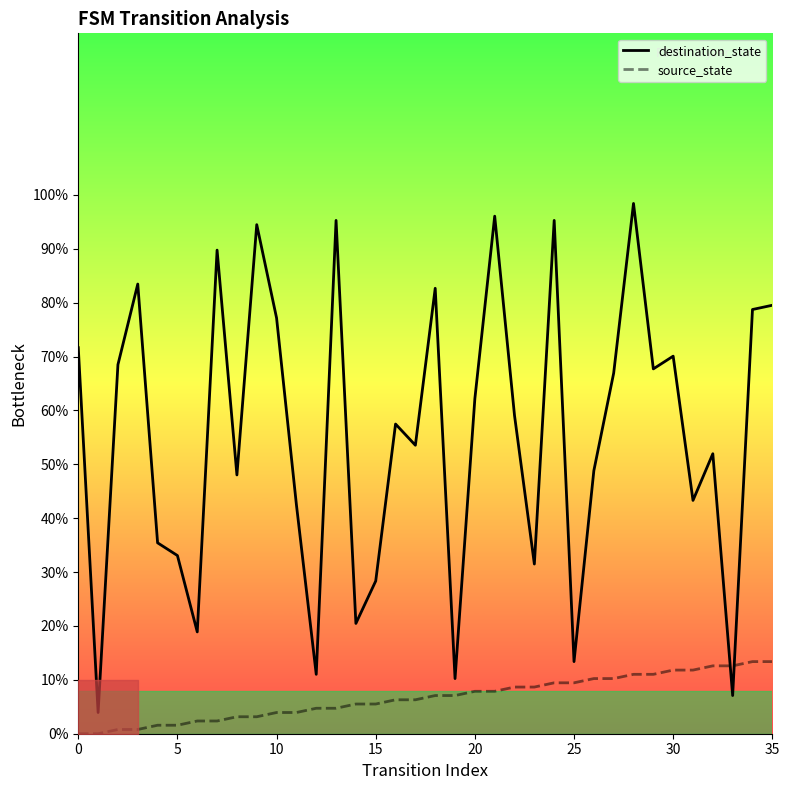

What is the spread (max minus min) of values at 16?

51.2